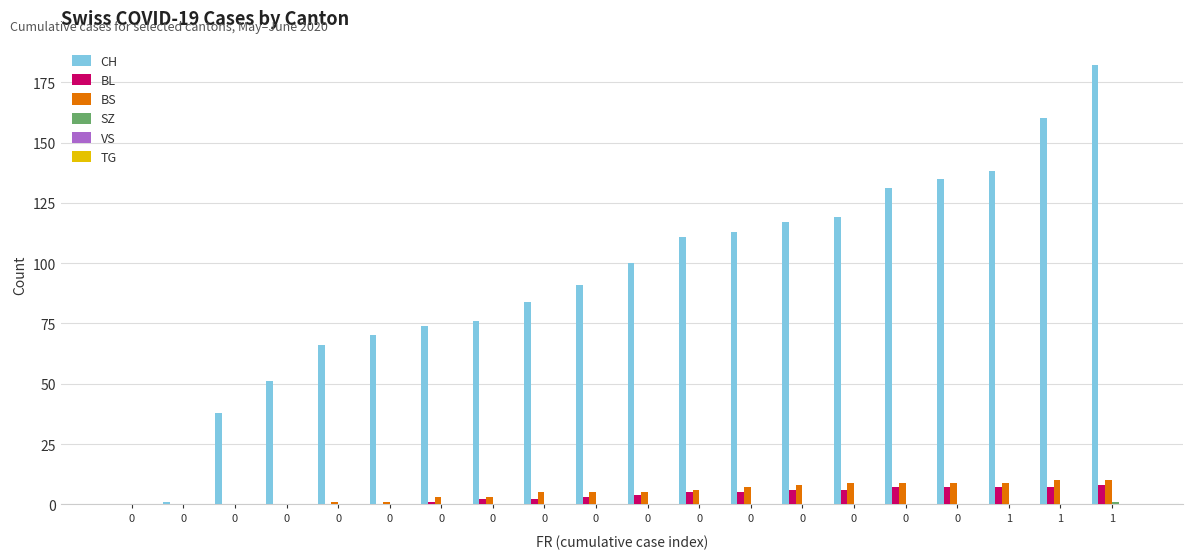

Are the bars grouped side by side (vs. stacked)?

Yes